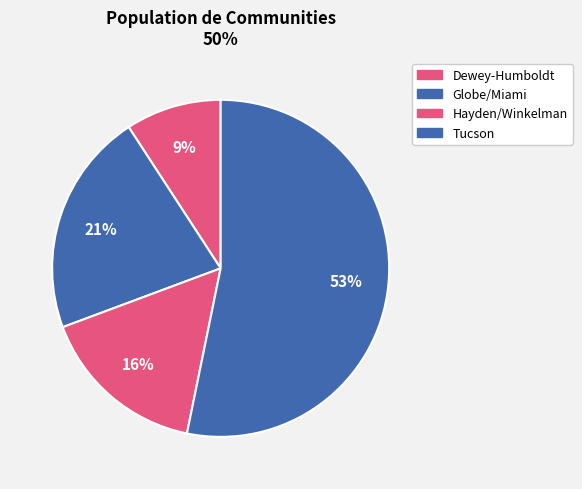

Which slice is the smallest?

Dewey-Humboldt